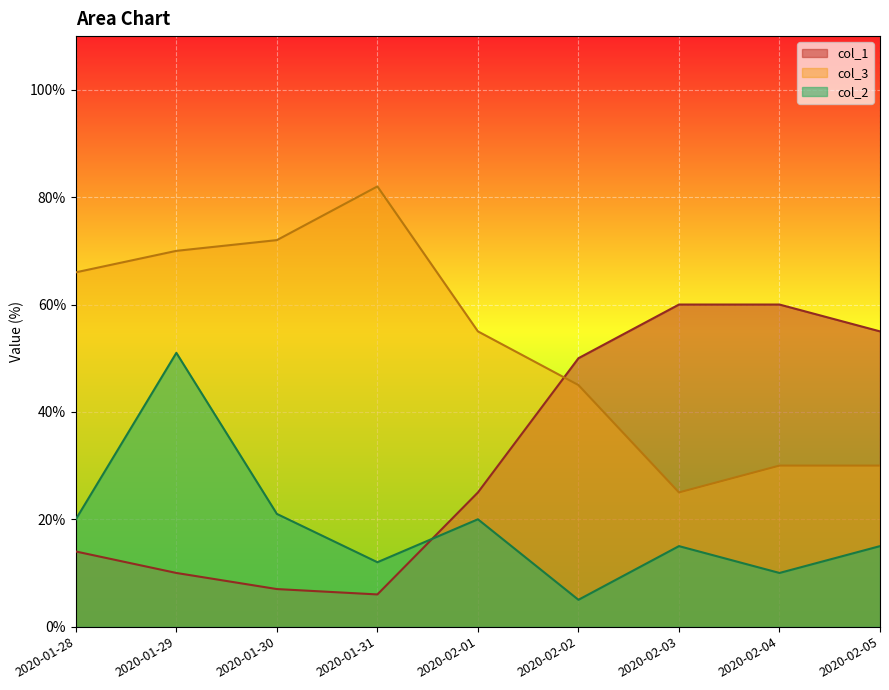

What are all the series names shown in the legend?

col_1, col_3, col_2